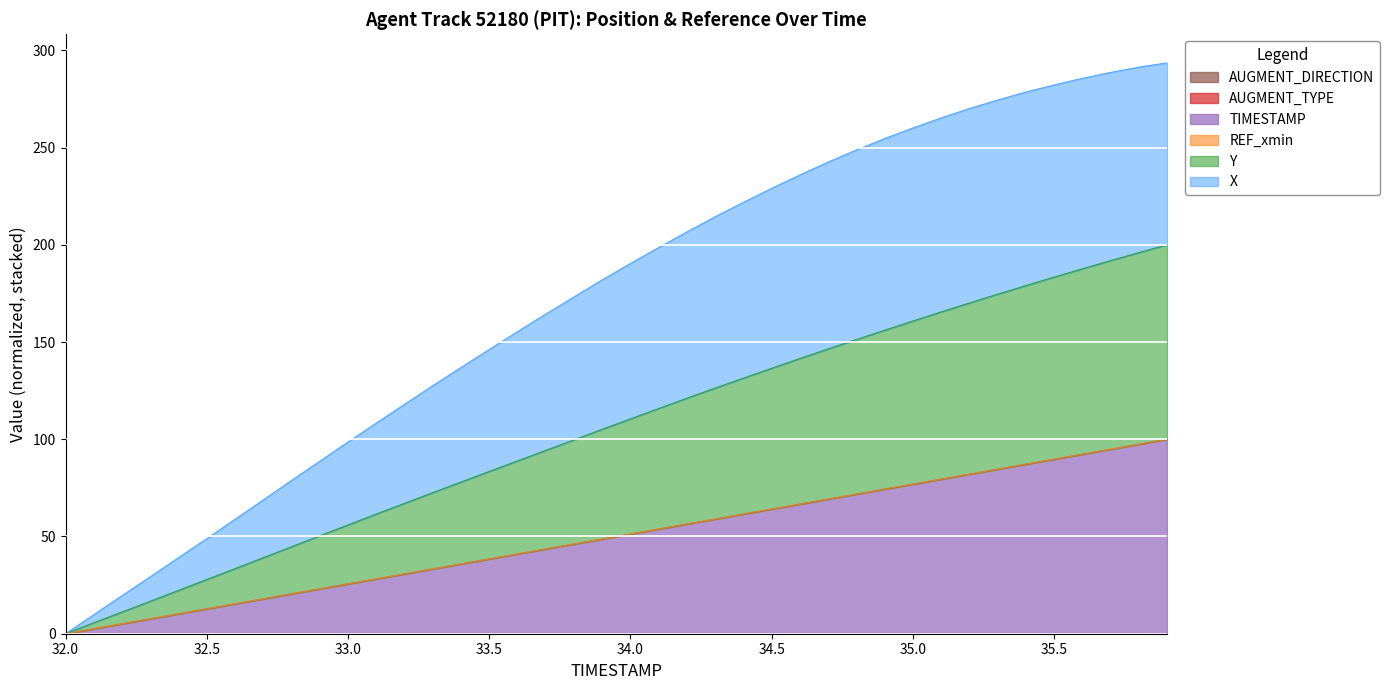

At which label does Y reach its peak?

35.9